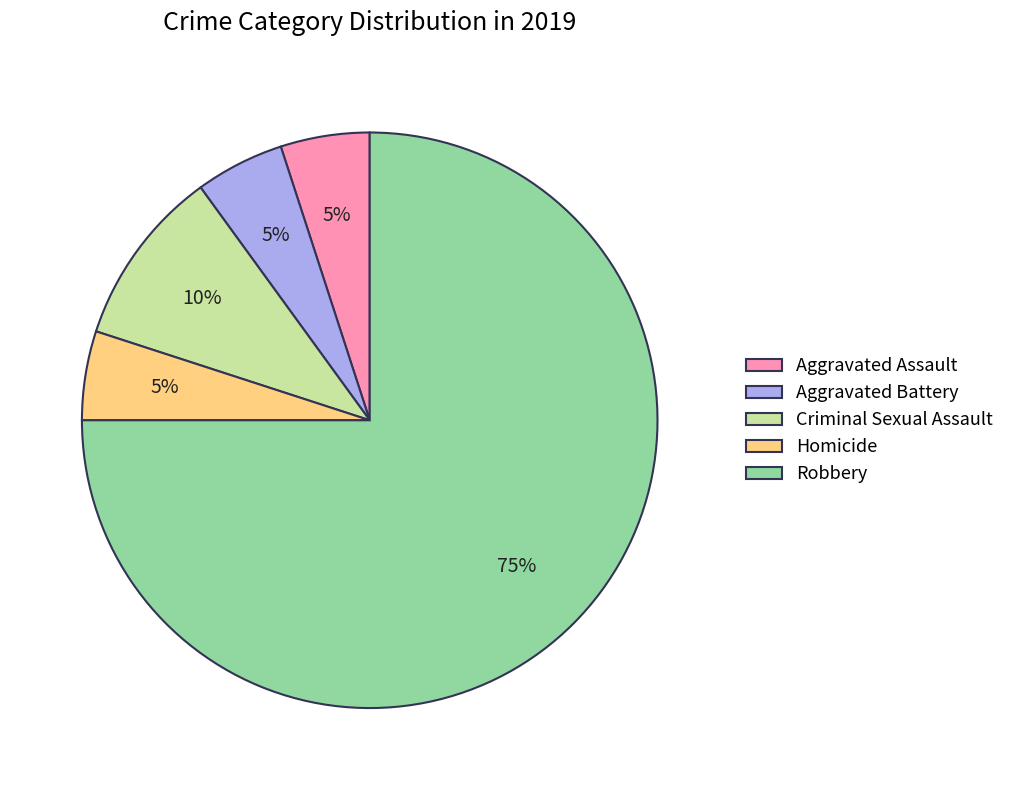

Does Robbery account for over 50% of the chart?

Yes